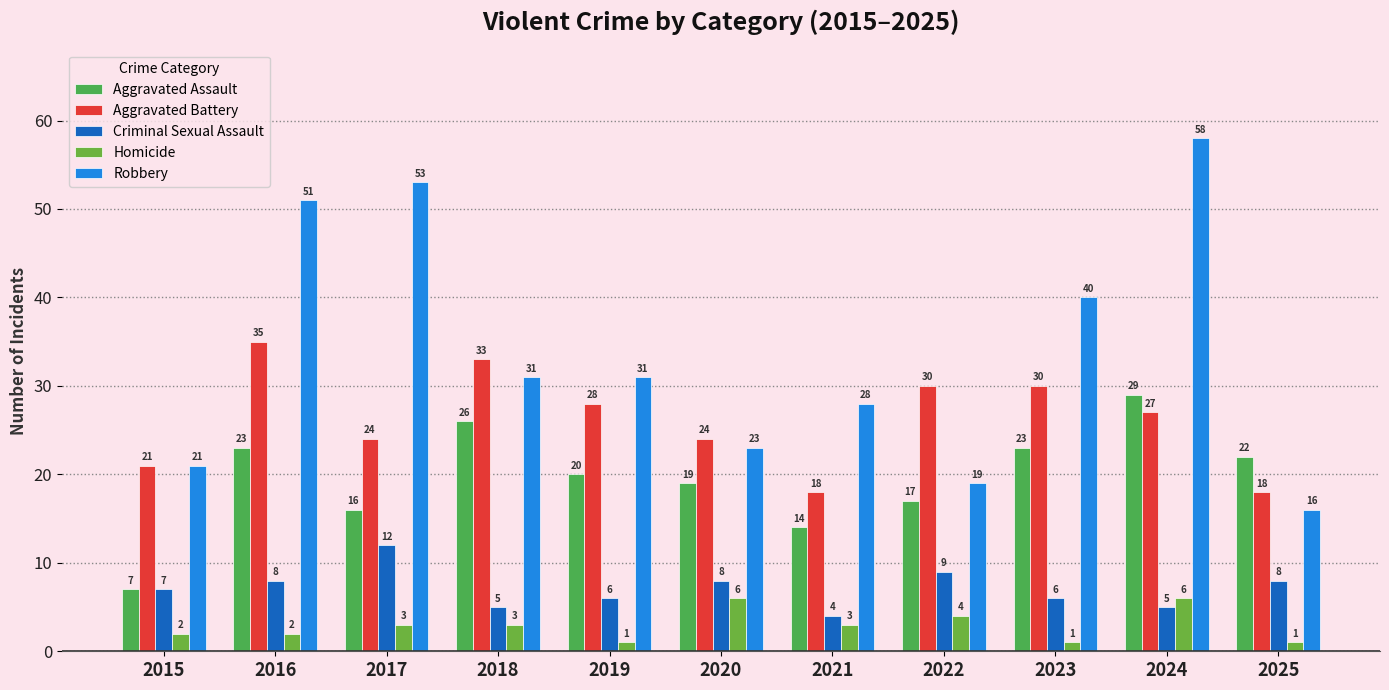

How many data points does each series have?

11